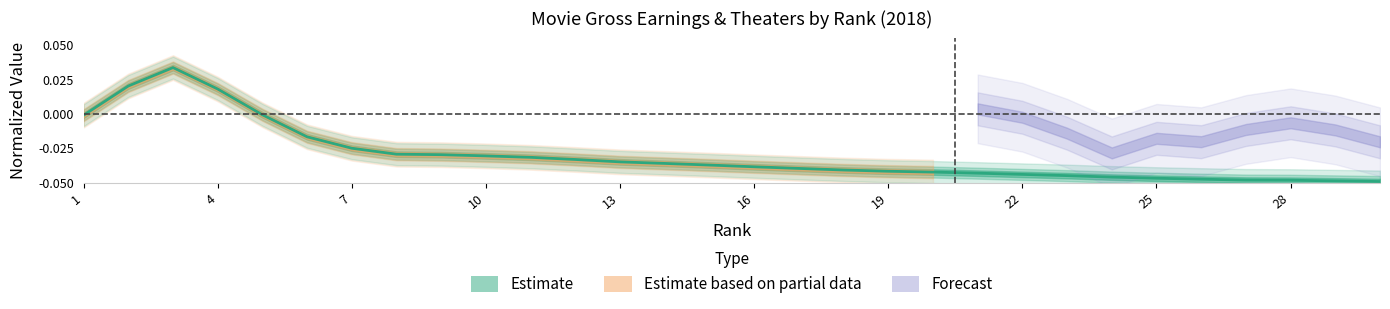

True or false: the data shows 0.1 at 17.

False